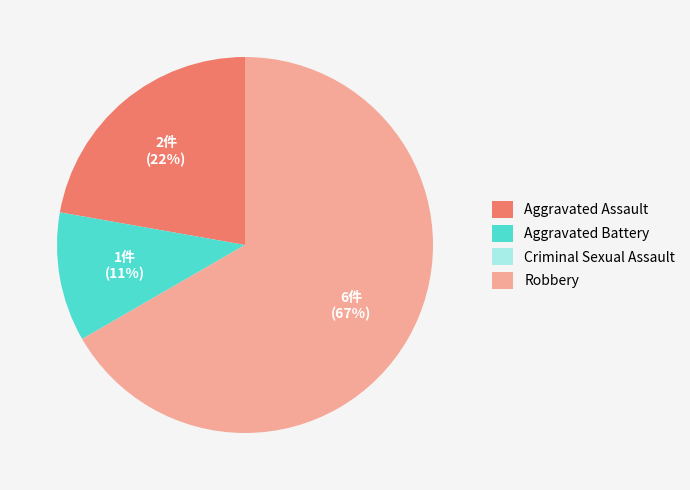

To the nearest percent, what is the combined percentage of Robbery and Aggravated Assault?

89%